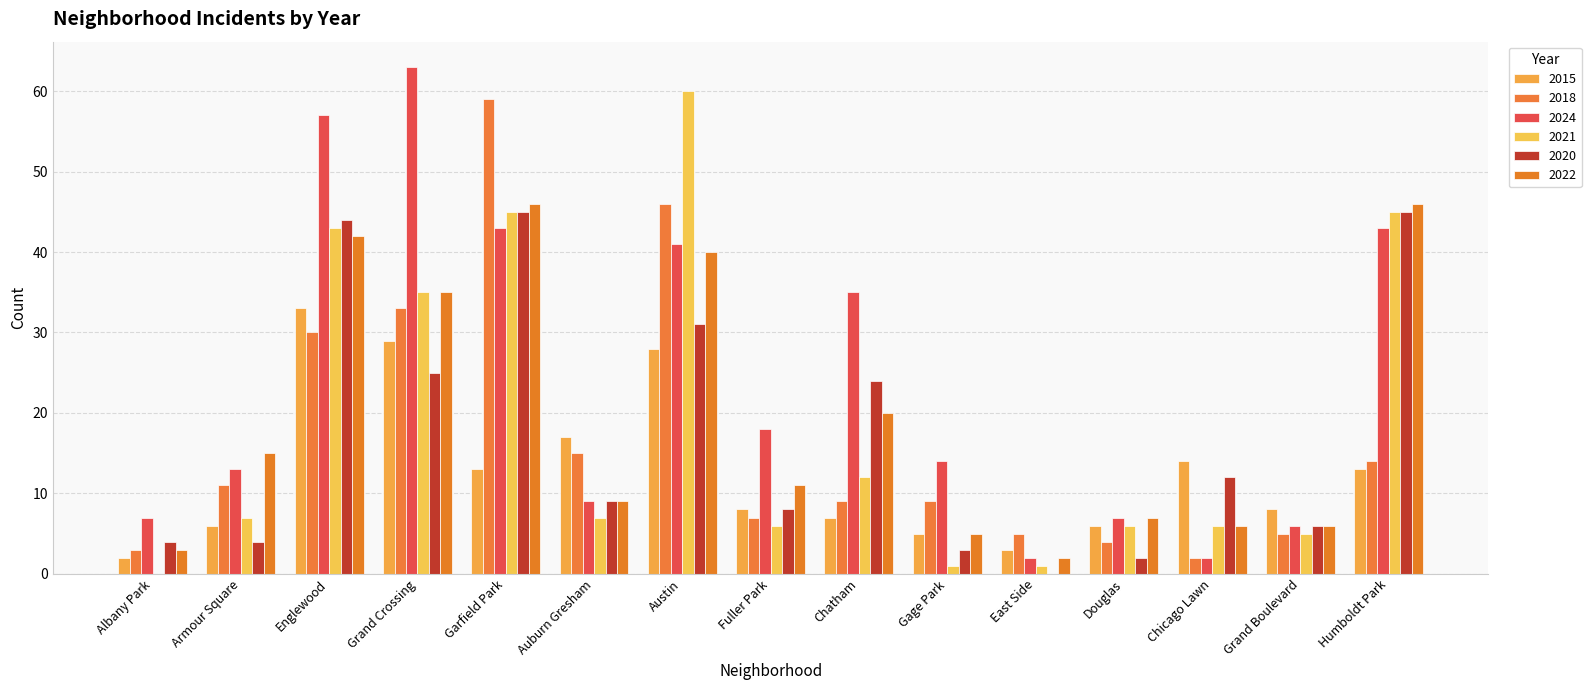

Where is 2022 nearest to the value 24?

Chatham